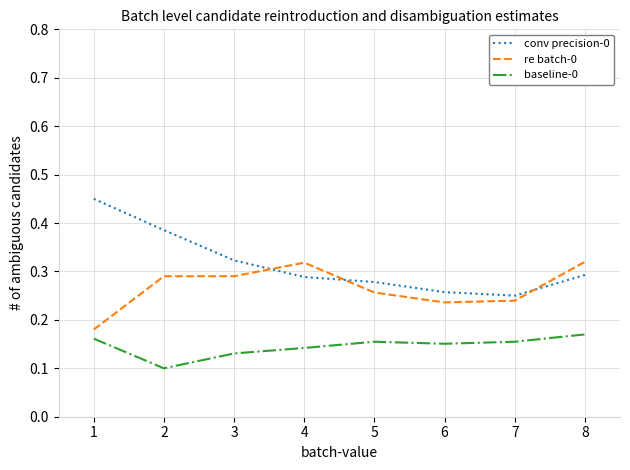

Which series ends up on top after the final intersection of re batch-0 and conv precision-0?

re batch-0